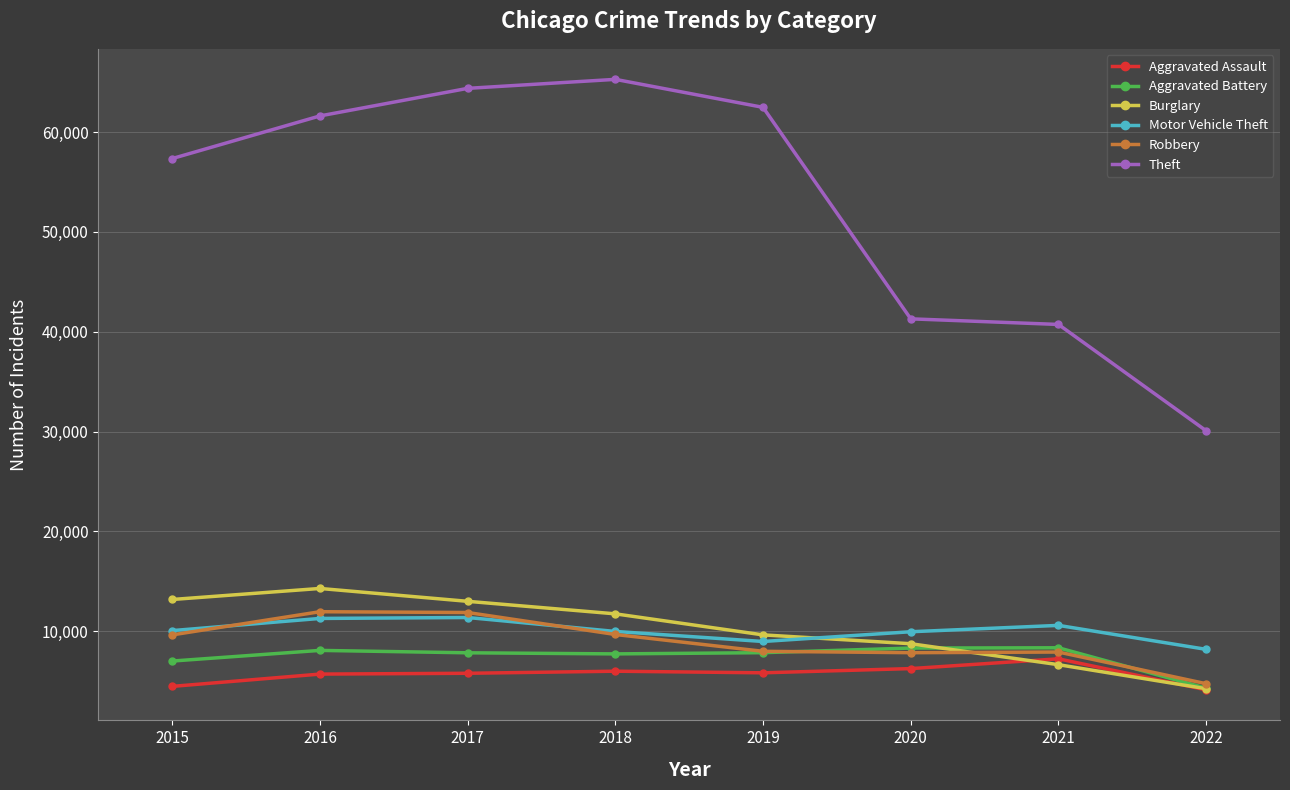

How many interior local peaks does the Motor Vehicle Theft series have?

2